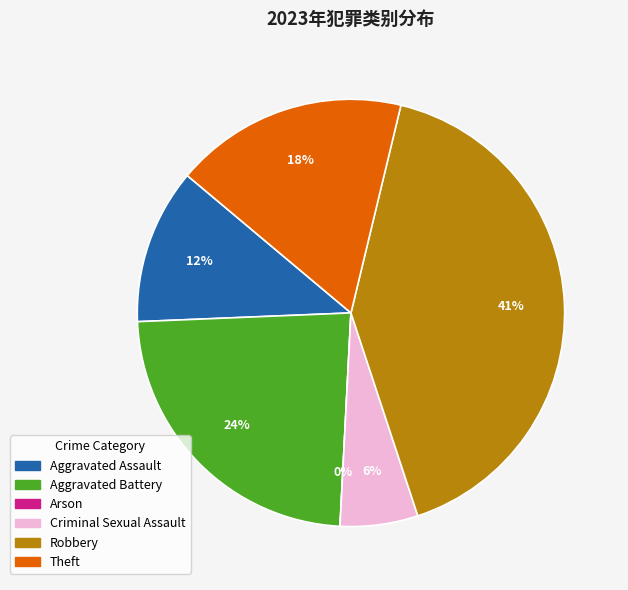

To the nearest percent, what portion does Criminal Sexual Assault represent?

6%